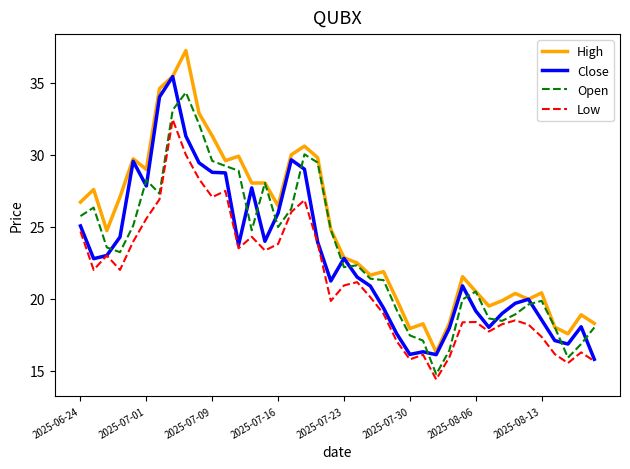

List the series in order of their peak value, lowest first.

Low, Open, Close, High